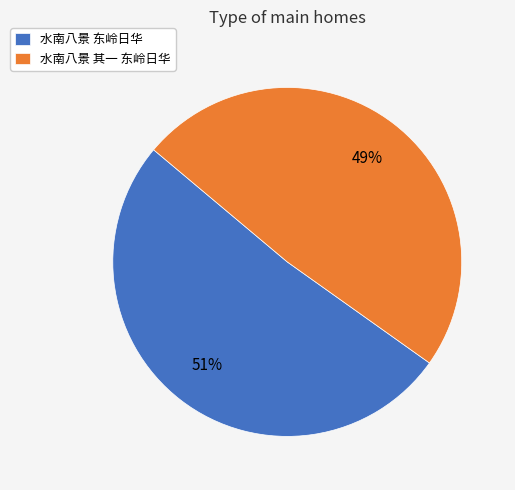

To the nearest percent, what percentage of the pie is 水南八景 东岭日华?

51%